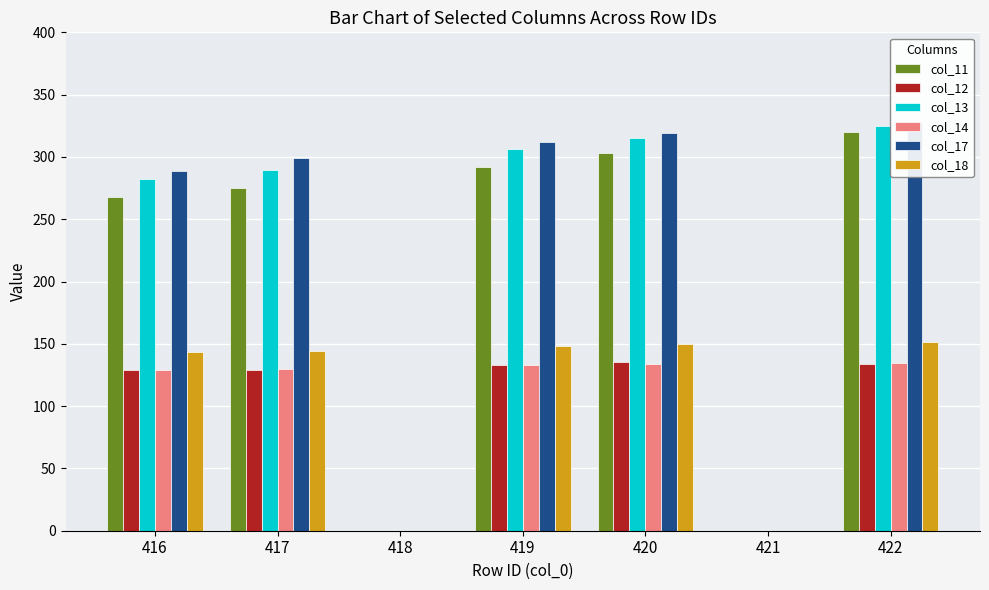

How many data points in col_18 are less than 144?

3